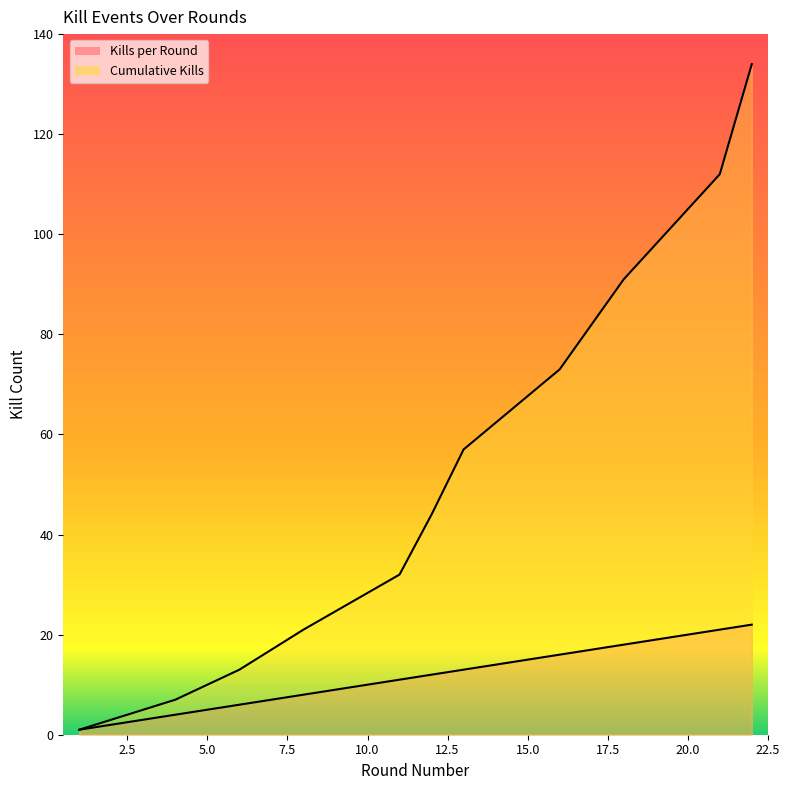

Rank the categories by Cumulative Kills value from highest to lowest.

22, 21, 18, 16, 13, 12, 11, 8, 6, 4, 2, 1